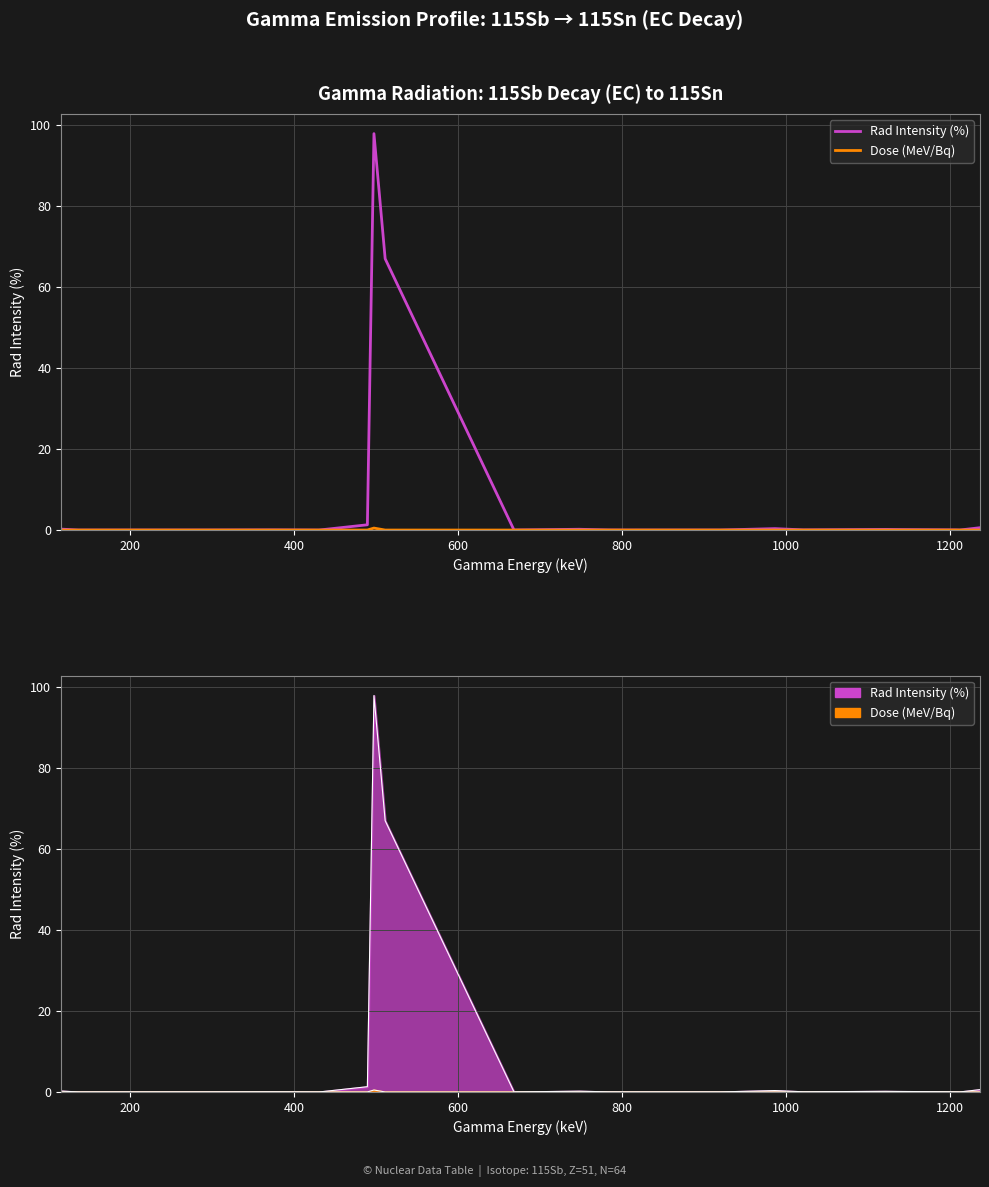

True or false: Dose (MeV/Bq) and Rad Intensity (%) cross at least once.

False